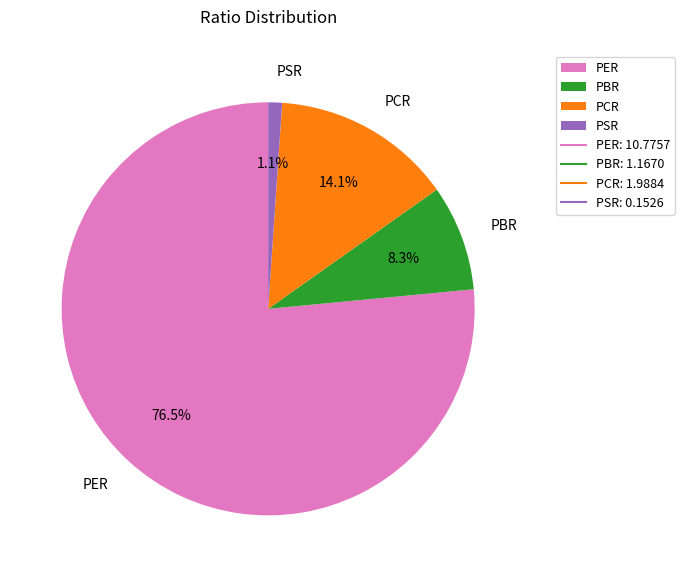

Which has a higher value, PBR or PER?

PER